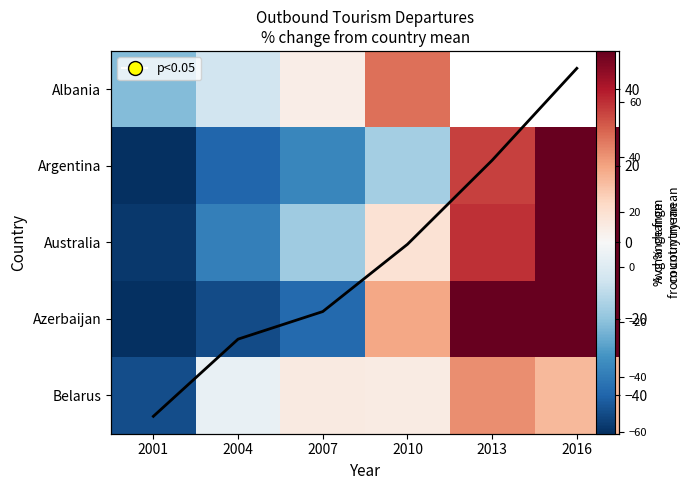

Is the value of Azerbaijan at 2013 greater than the value of Albania at 2007?

Yes